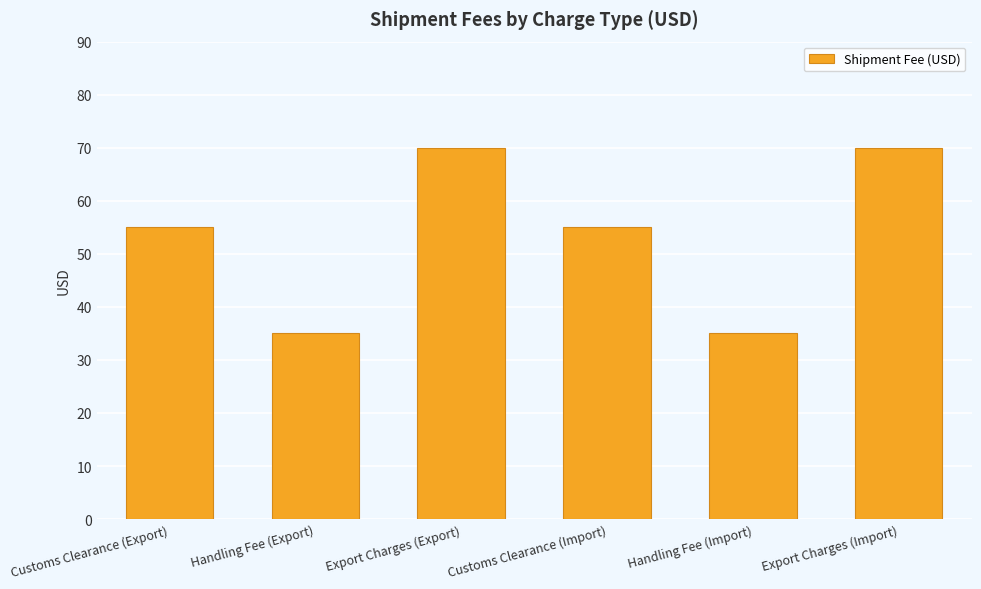

What is the average value?

53